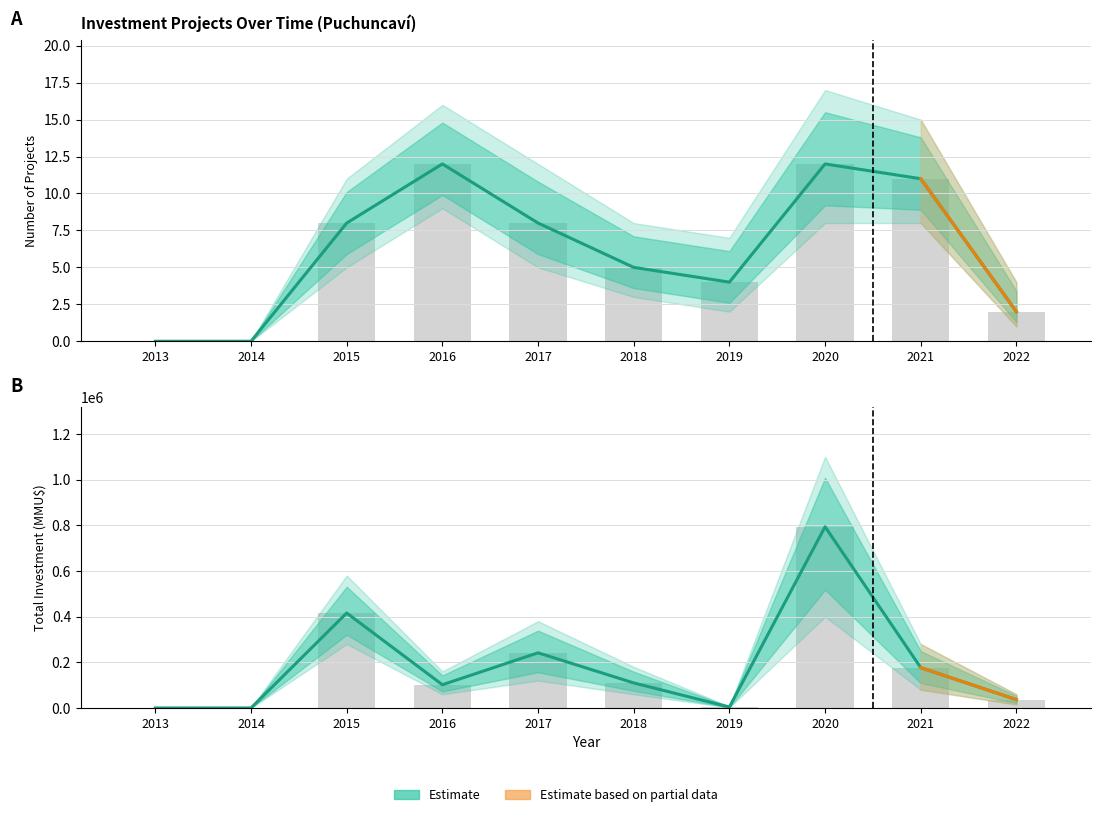

What is the difference between the highest and lowest values at 2020?

793601